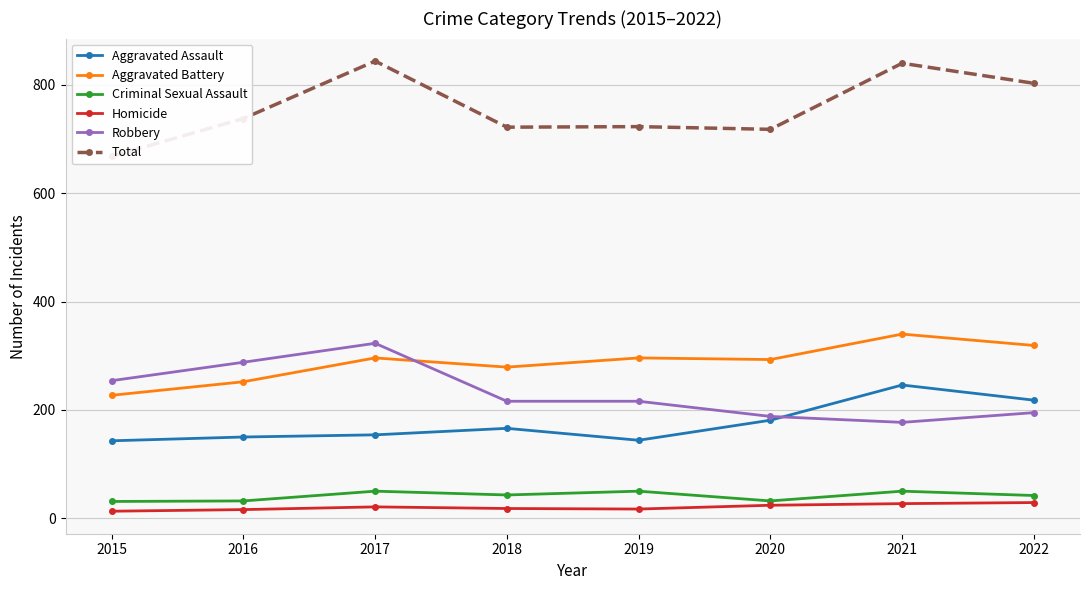

Is this an area chart (filled region under the line)?

No